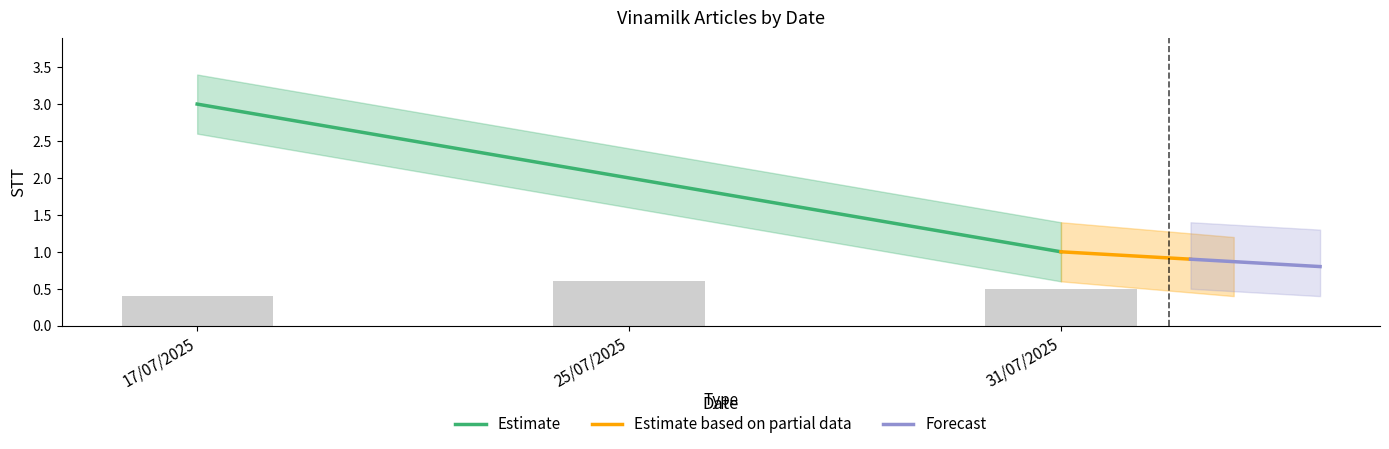

Are the bars grouped side by side (vs. stacked)?

No